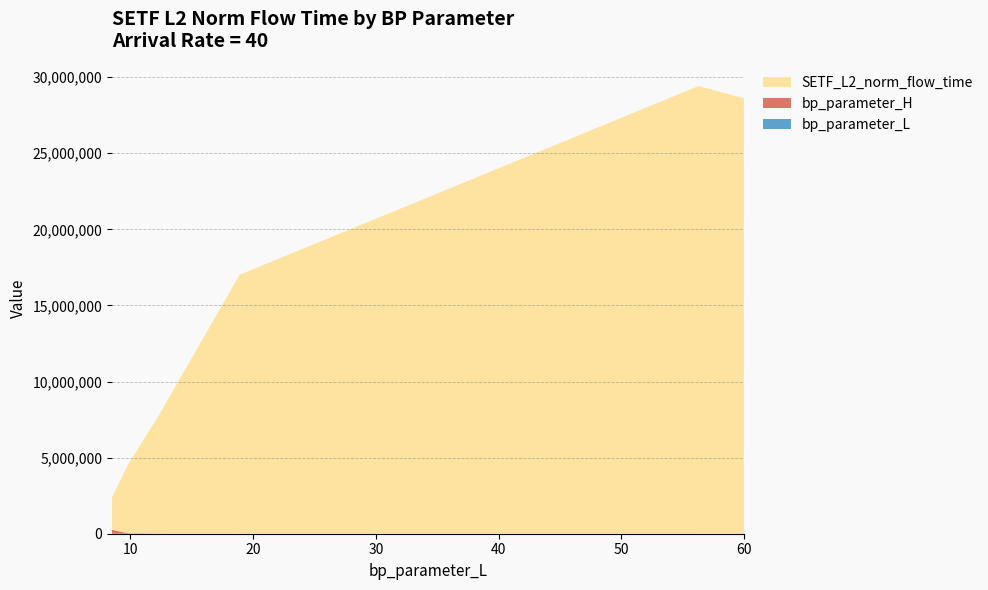

Reading left to right, list all the values displayed in this chart.

bp_parameter_L: 8.5=8.5	9.8=9.8	12.4=12.4	18.9=18.9	56.3=56.3	60.0=60.0	60.0=60.0	60.0=60.0
bp_parameter_H: 8.5=262144.0	9.8=32768.0	12.4=4096.0	18.9=512.0	56.3=64.0	60.0=12.0	60.0=18.0	60.0=24.0
SETF_L2_norm_flow_time: 8.5=2132078.2	9.8=4499785.0	12.4=7891031.3	18.9=17015677.5	56.3=29415811.9	60.0=28614272.2	60.0=28389280.2	60.0=27099163.0